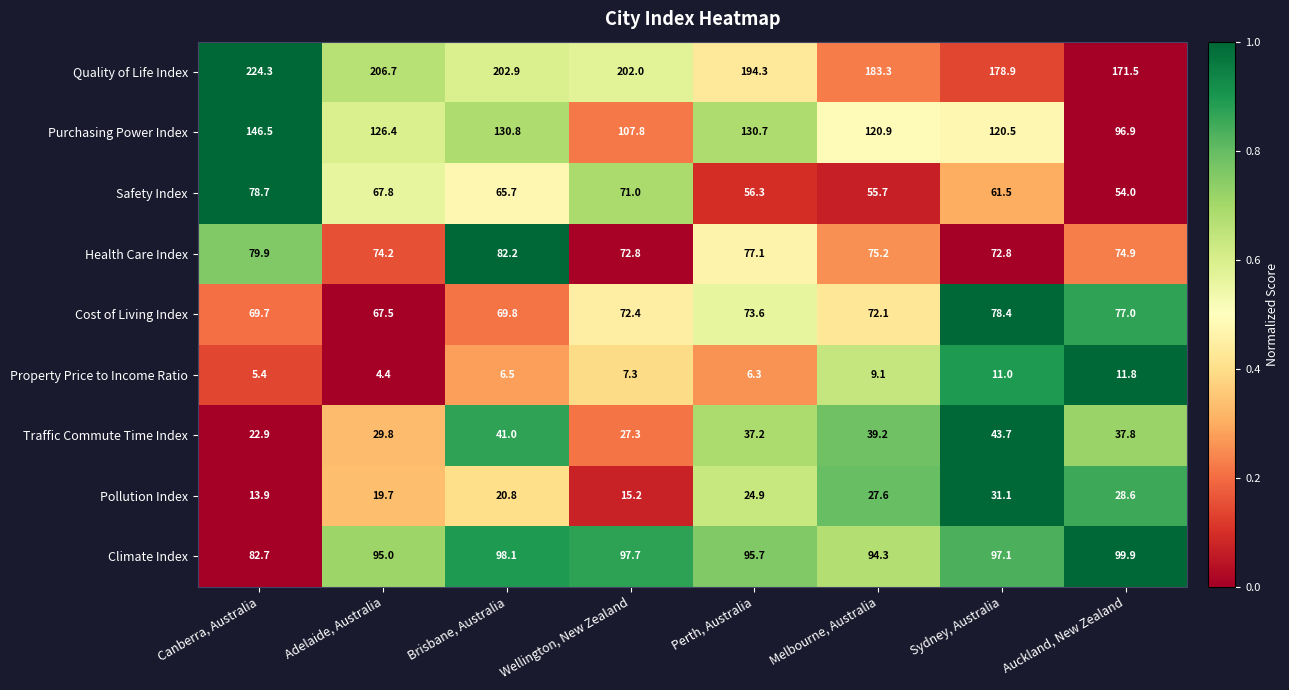

What is the difference between the highest and lowest values at Auckland, New Zealand?

159.7